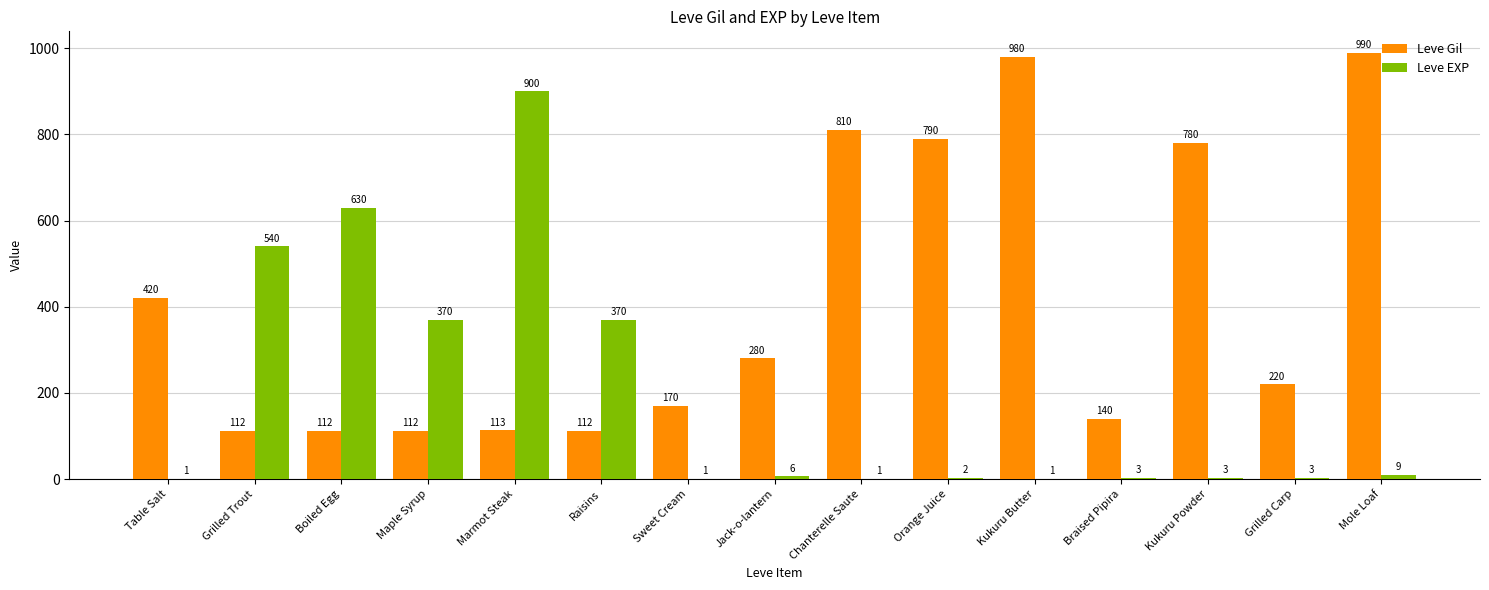

What is the greatest value displayed?

990